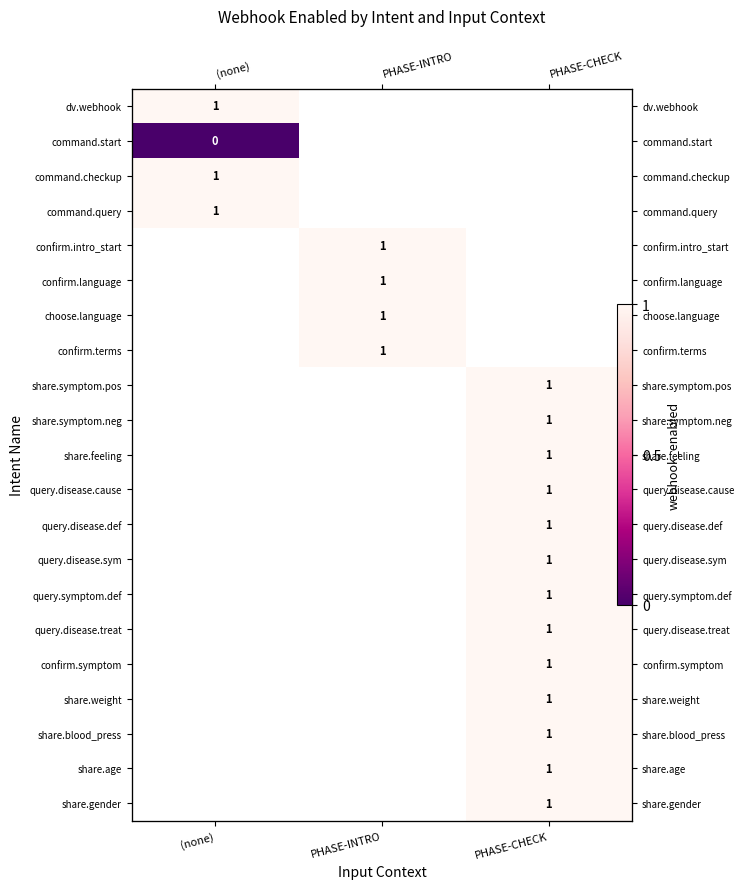

How many distinct data groups are displayed?

21